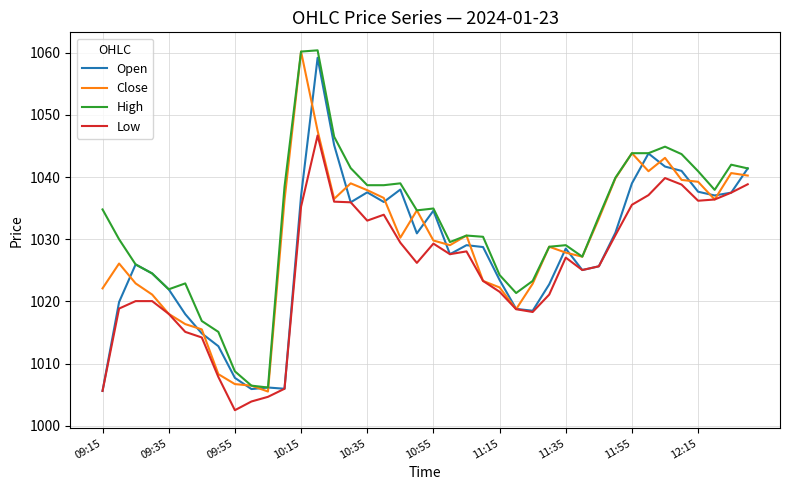

List the series in order of their overall mean, highest first.

High, Close, Open, Low